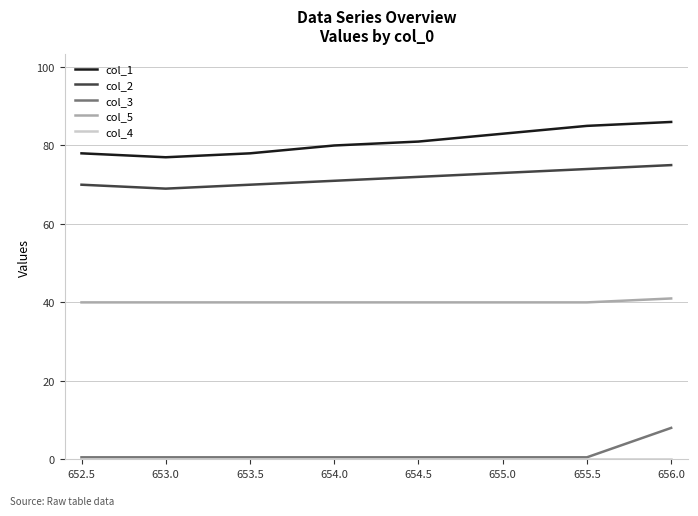

Count the number of data series in this chart.

5